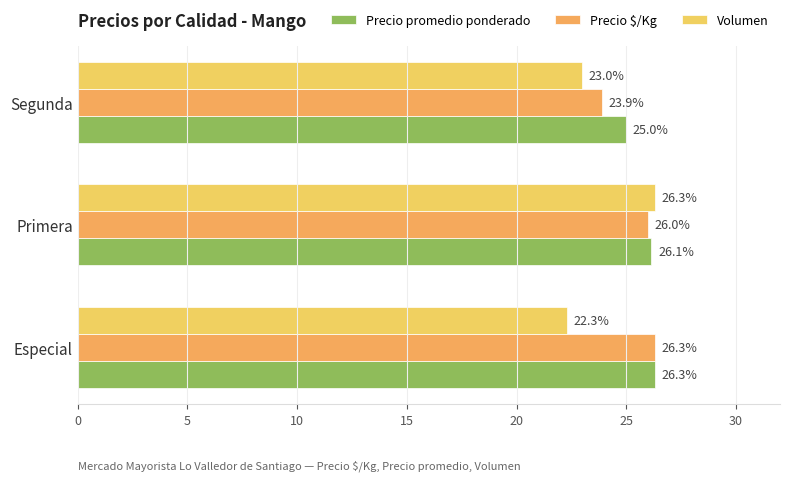

How many categories are shown in the chart?

3